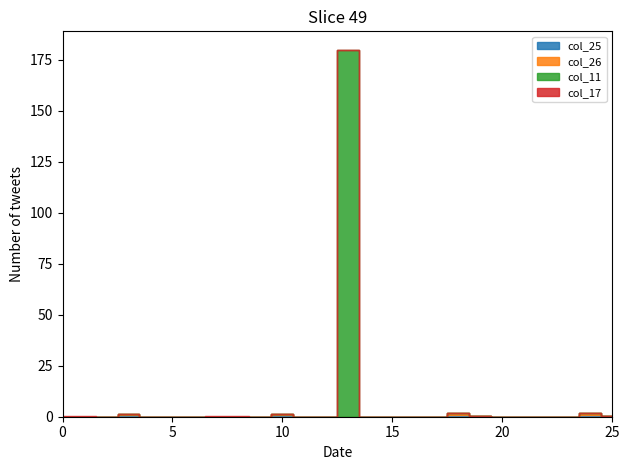

Does the chart display data point markers on the line(s)?

No